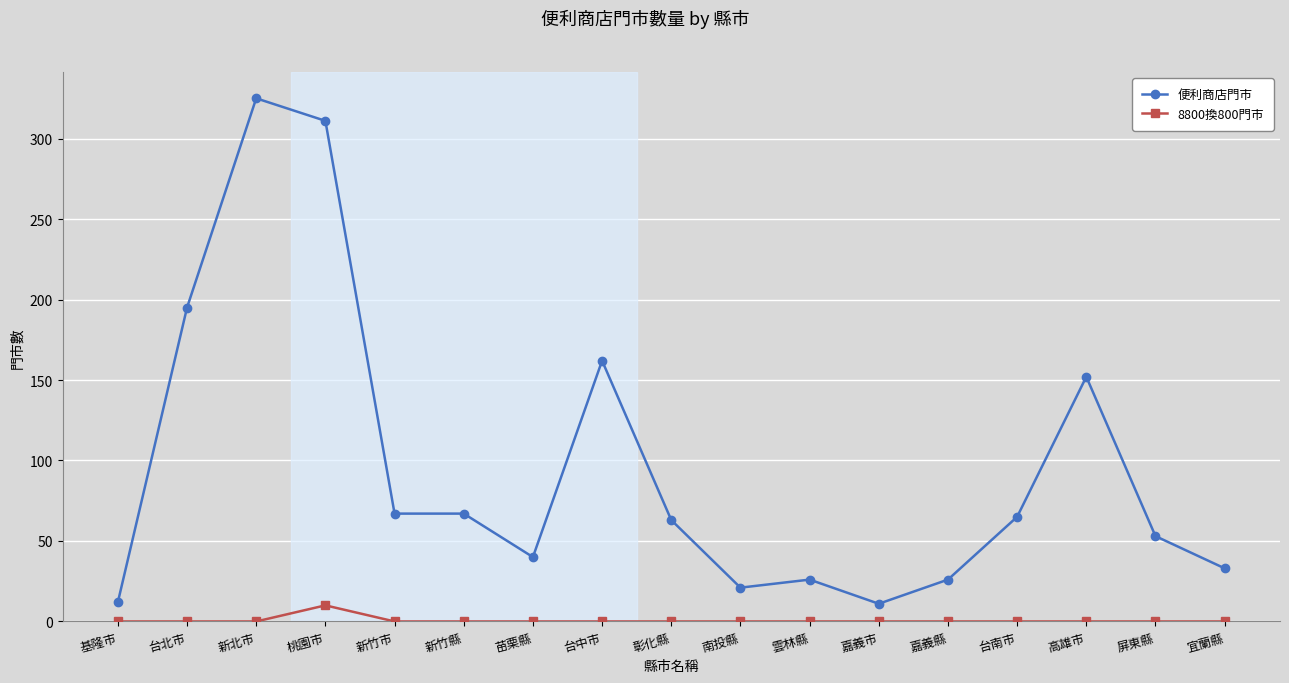

What is the difference between the highest and lowest values at 台北市?

195